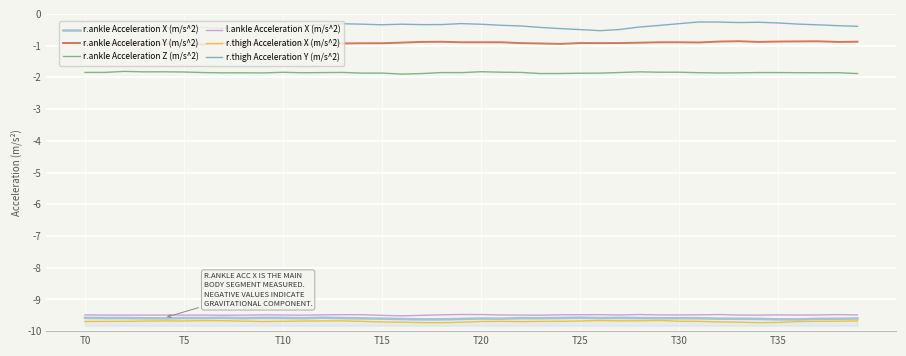

Which series has the widest spread of values?

r.thigh Acceleration Y (m/s^2)